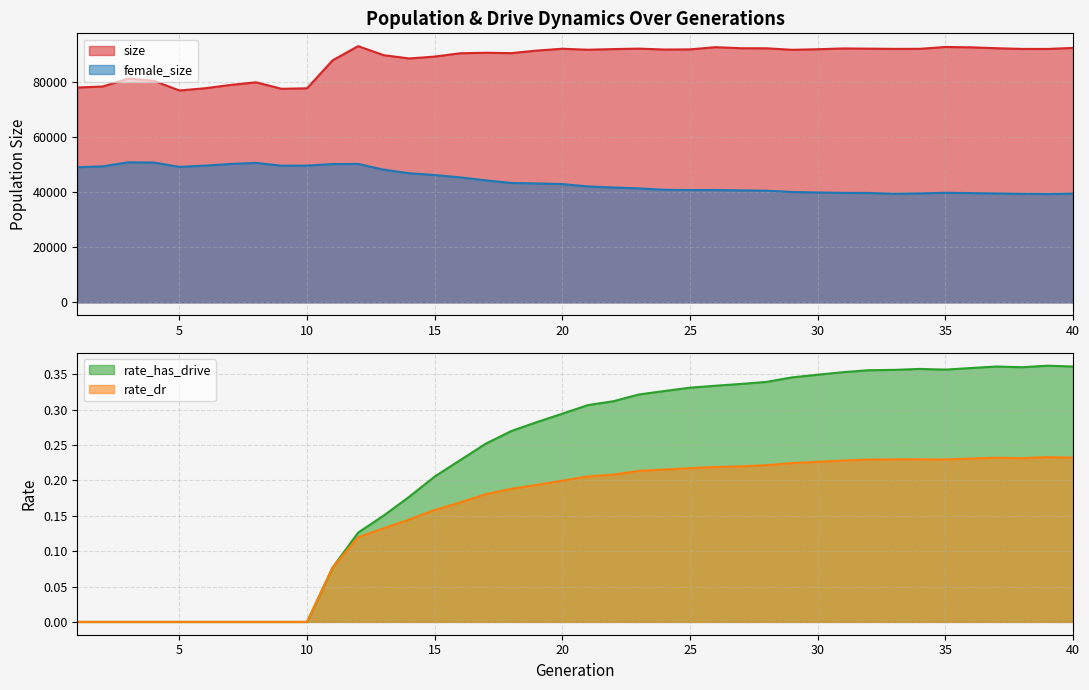

Rank the categories by rate_dr value from highest to lowest.

39, 40, 37, 38, 36, 34, 33, 35, 32, 31, 30, 29, 28, 27, 26, 25, 24, 23, 22, 21, 20, 19, 18, 17, 16, 15, 14, 13, 12, 11, 1, 2, 3, 4, 5, 6, 7, 8, 9, 10